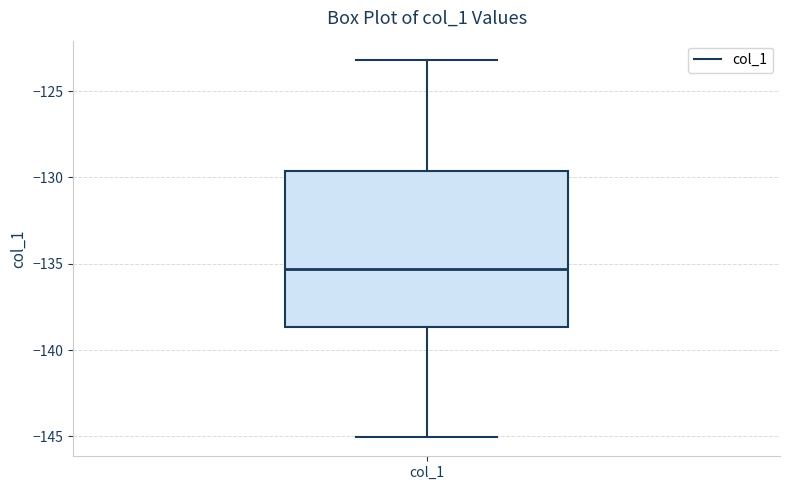

Where is the upper edge of the box for col_1 on the y-axis? The values are not printed on the chart, so give them approximately, as read against the axis.

-129.5